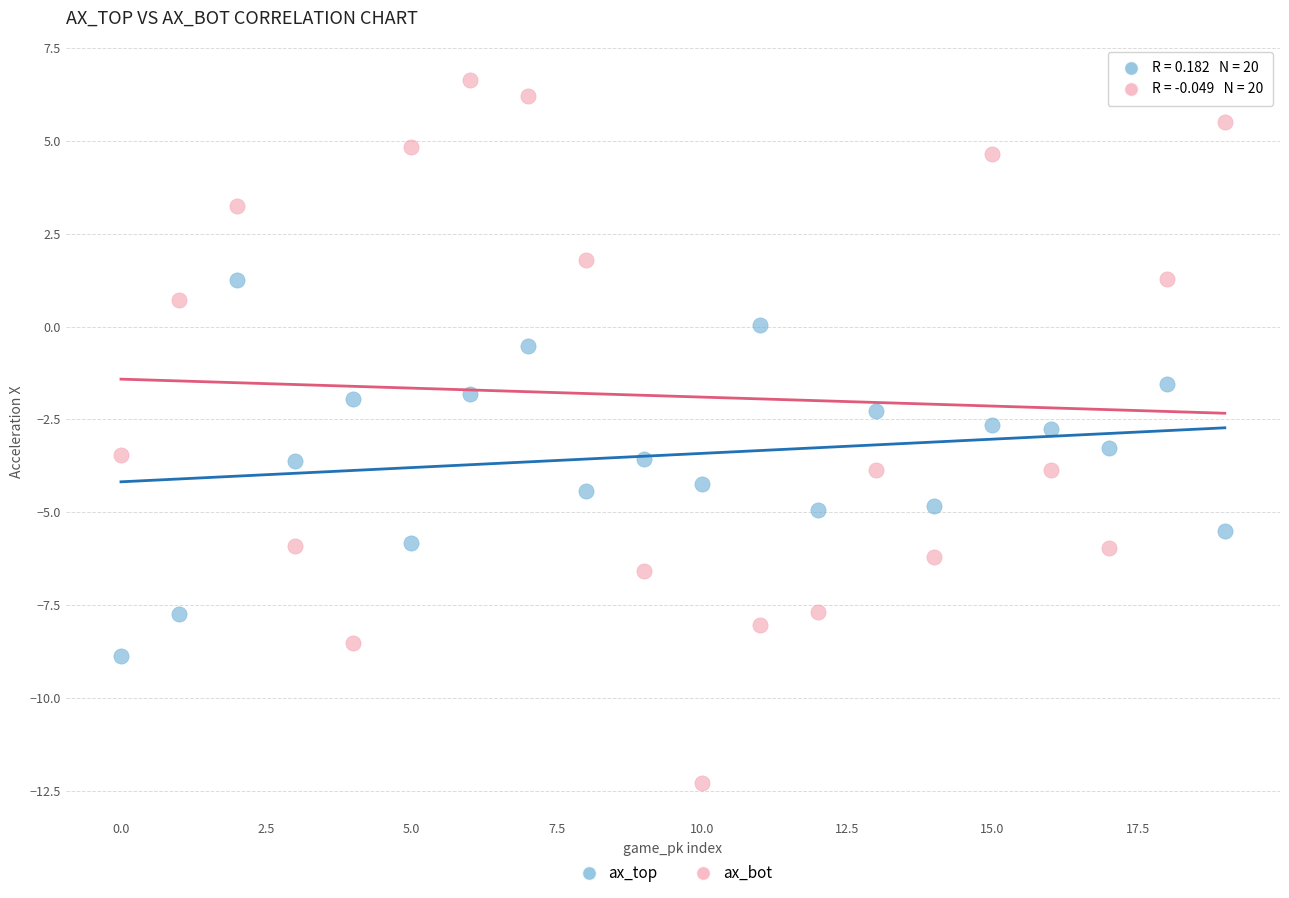

Which series contains the lowest Y value?

ax_bot